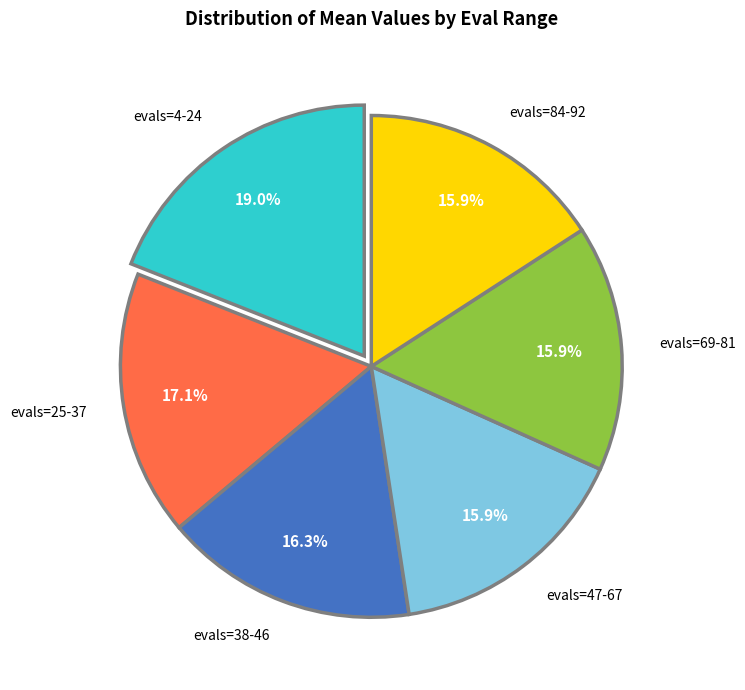

The evals=38-46 slice represents 16% of the pie. True or false?

True